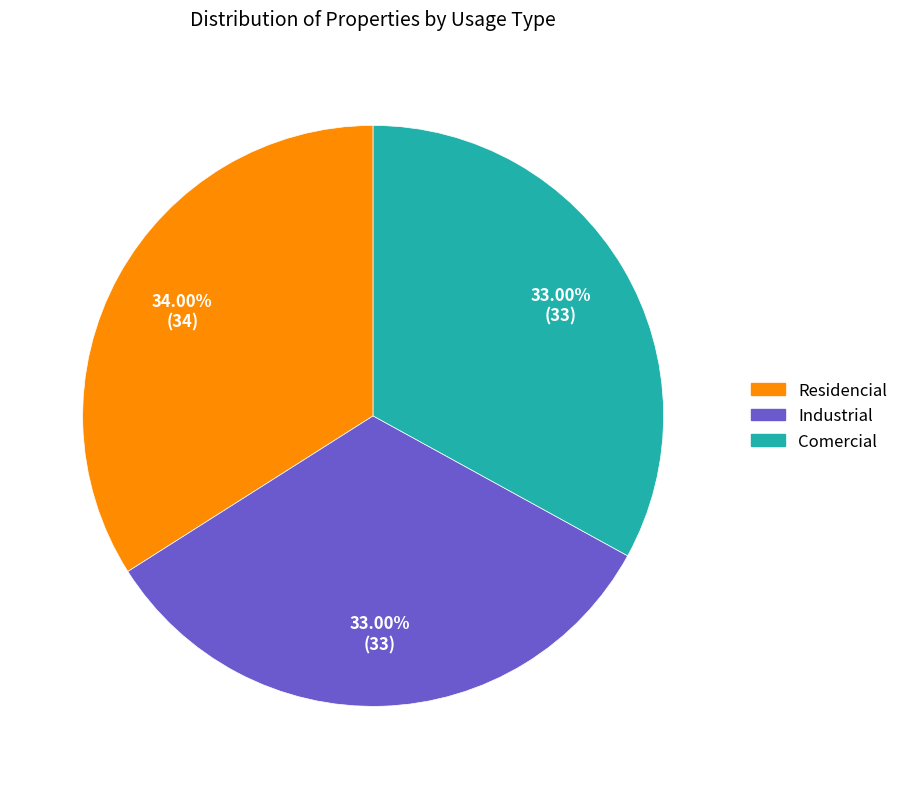

What percentage is the Comercial slice, to the nearest percent?

33%